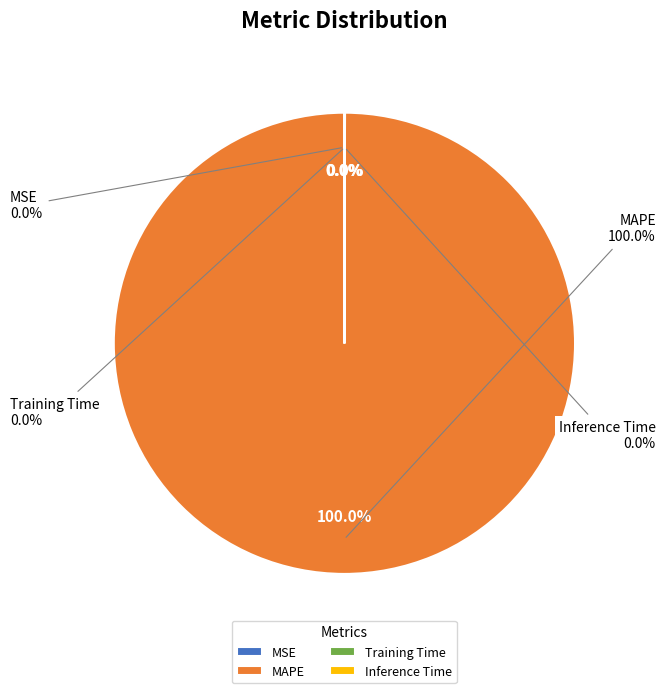

Which slice is the smallest?

MSE